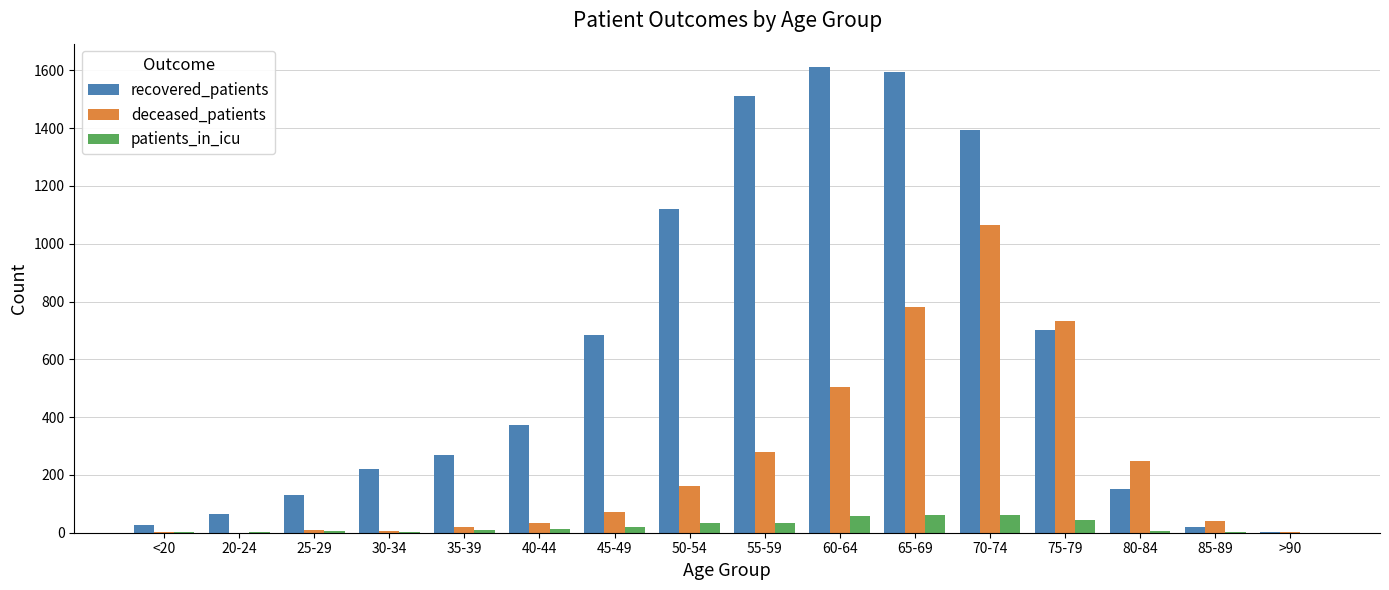

What is the spread (max minus min) of values at 25-29?

125